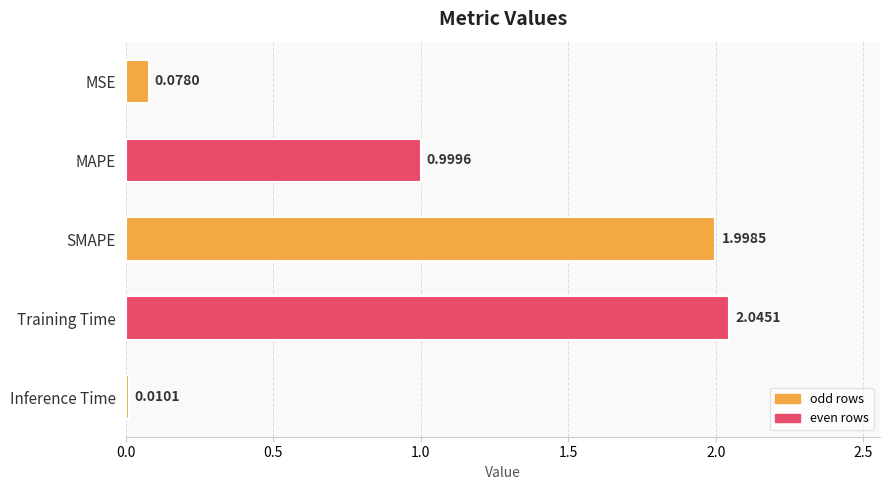

How many data points does each series have?

5